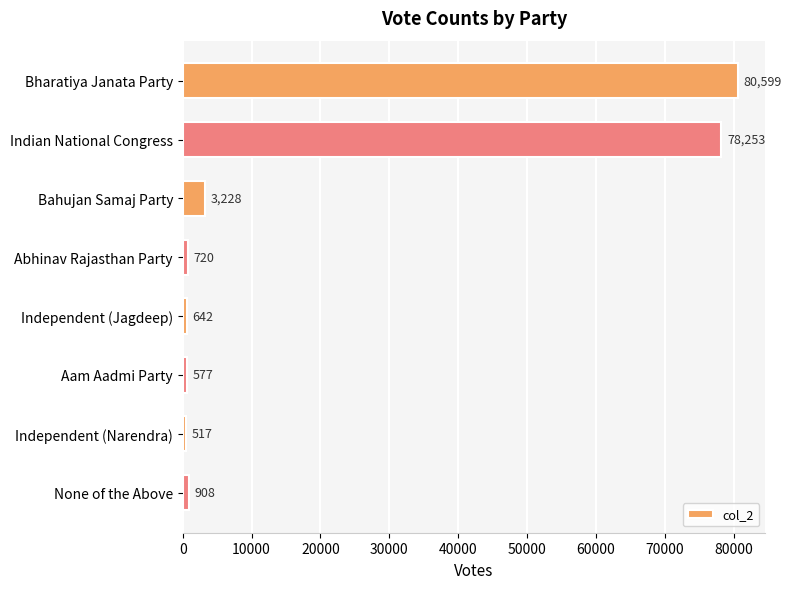

Rank the categories by value from lowest to highest.

Independent (Narendra), Aam Aadmi Party, Independent (Jagdeep), Abhinav Rajasthan Party, None of the Above, Bahujan Samaj Party, Indian National Congress, Bharatiya Janata Party